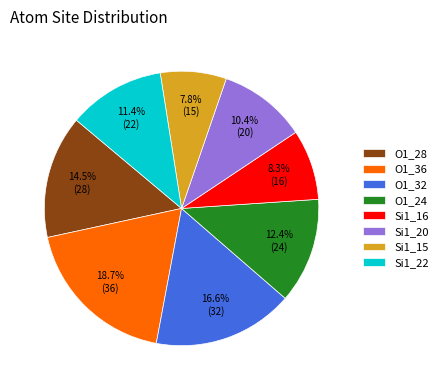

Count the number of slices in the pie.

8